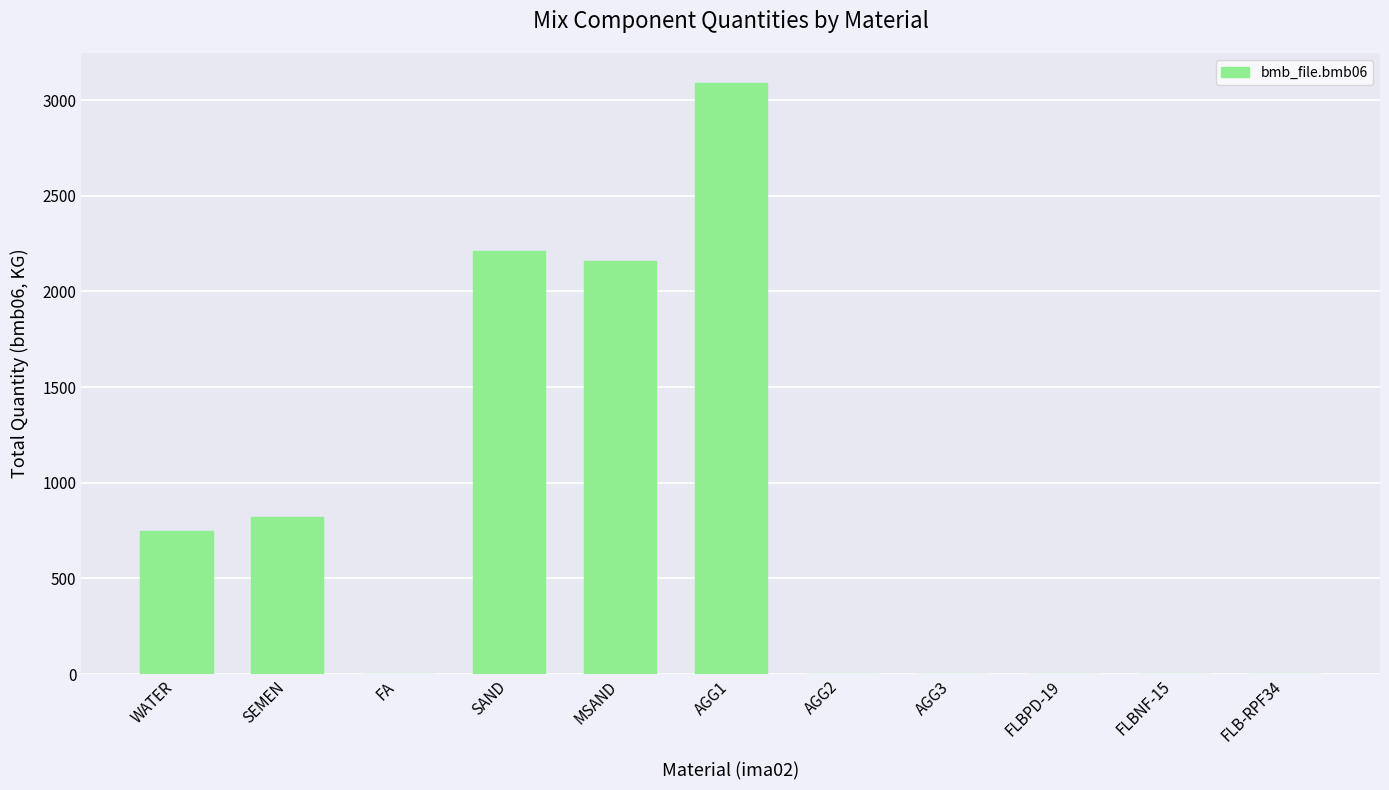

Between MSAND and WATER, which is larger?

MSAND